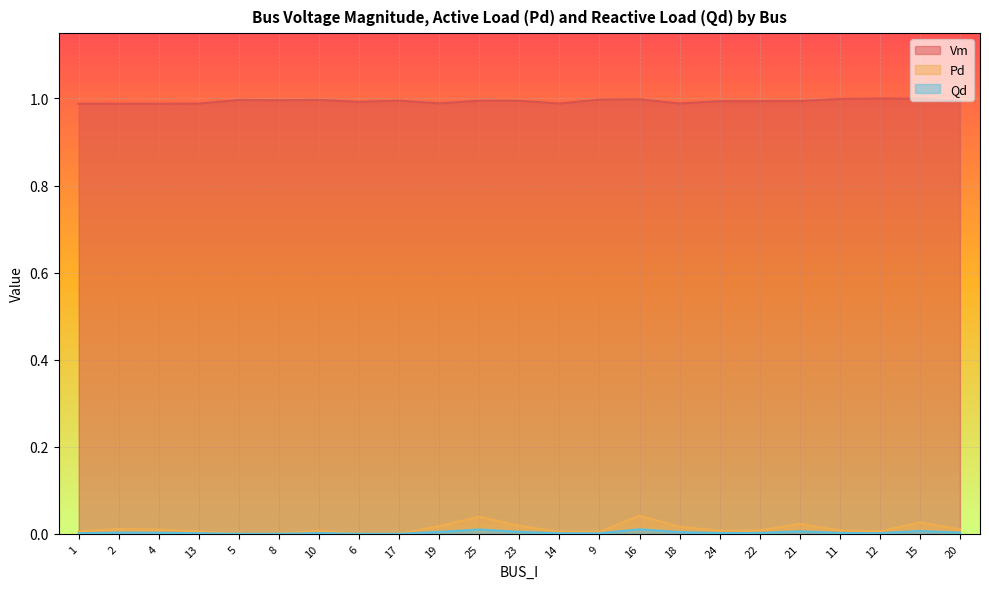

Reading left to right, extract all data points from this chart.

Vm: 1.0	1.0	1.0	1.0	1.0	1.0	1.0	1.0	1.0	1.0	1.0	1.0	1.0	1.0	1.0	1.0	1.0	1.0	1.0	1.0	1.0	1.0	1.0
Pd: 0.0	0.0	0.0	0.0	0.0	0.0	0.0	0.0	0.0	0.0	0.0	0.0	0.0	0.0	0.0	0.0	0.0	0.0	0.0	0.0	0.0	0.0	0.0
Qd: 0.0	0.0	0.0	0.0	0.0	0.0	0.0	0.0	0.0	0.0	0.0	0.0	0.0	0.0	0.0	0.0	0.0	0.0	0.0	0.0	0.0	0.0	0.0